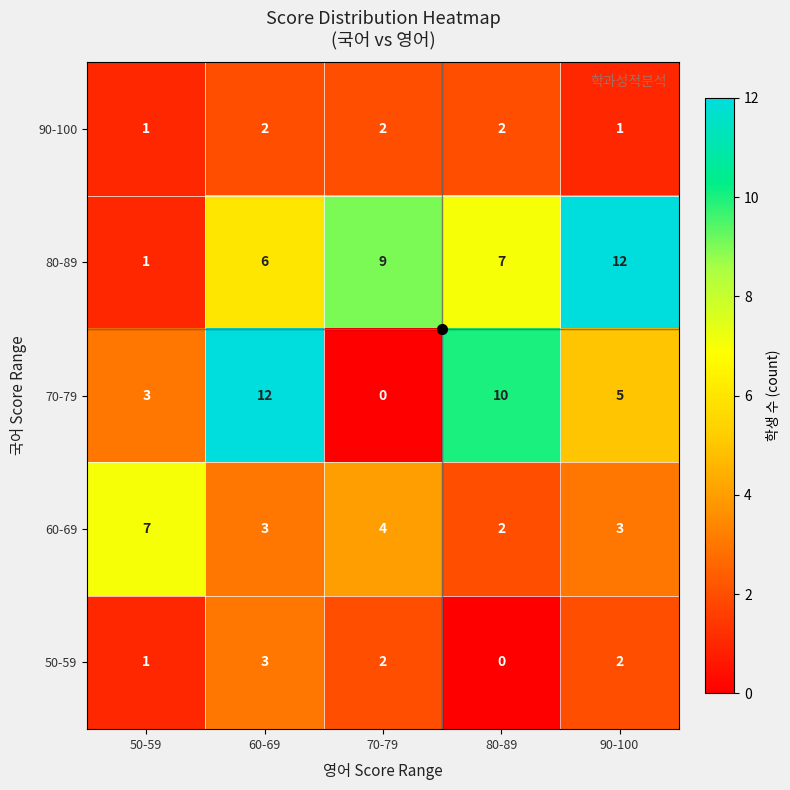

True or false: 60-69 has a value of 2 at 80-89.

True